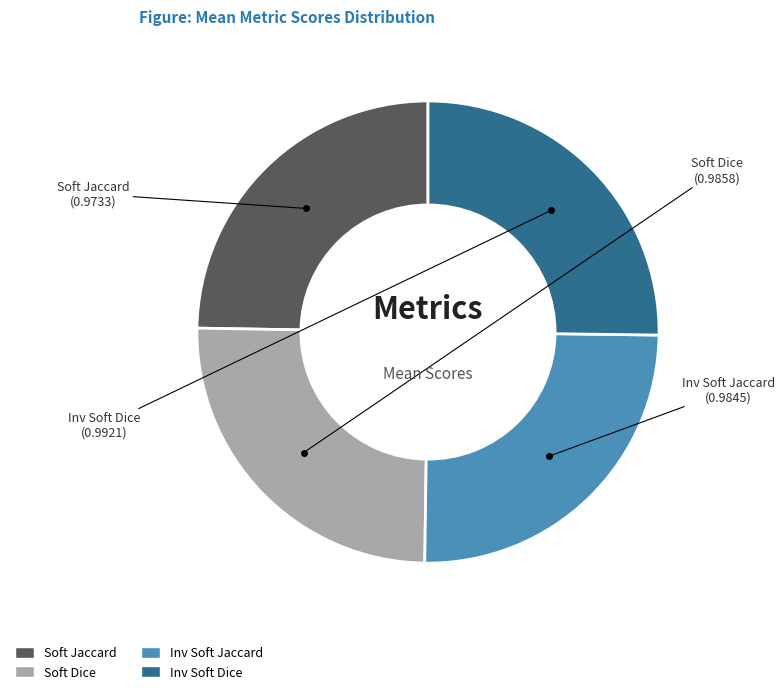

Is there a majority slice in this chart?

No